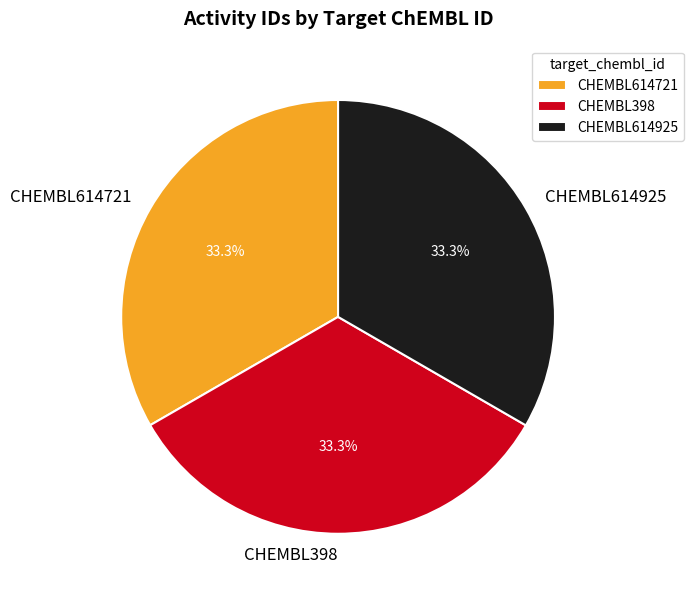

What is the ratio of the value at CHEMBL398 to the value at CHEMBL614925?

1.0